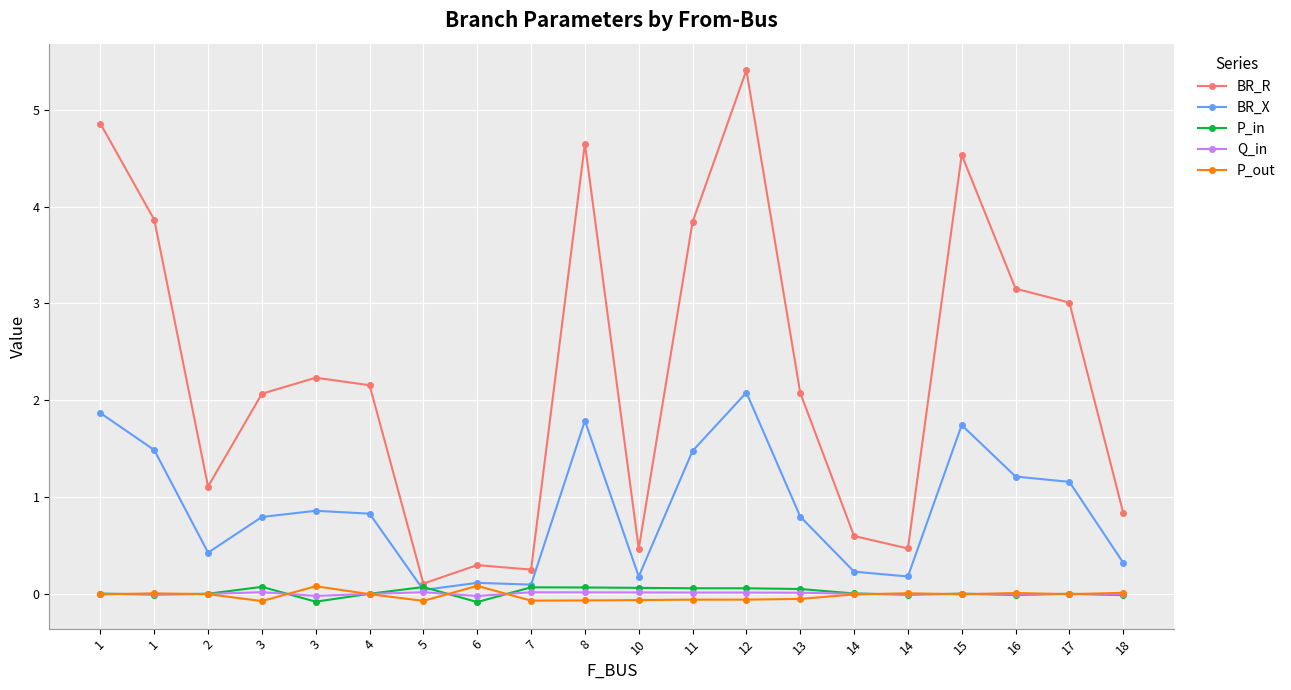

Which series has the largest total across all categories?

BR_R